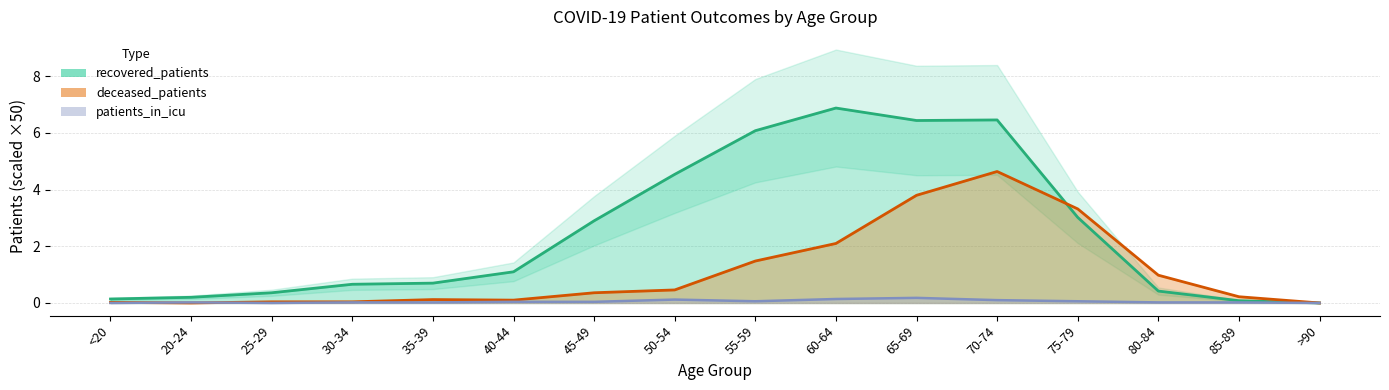

How many data points in recovered_patients are less than 1?

8